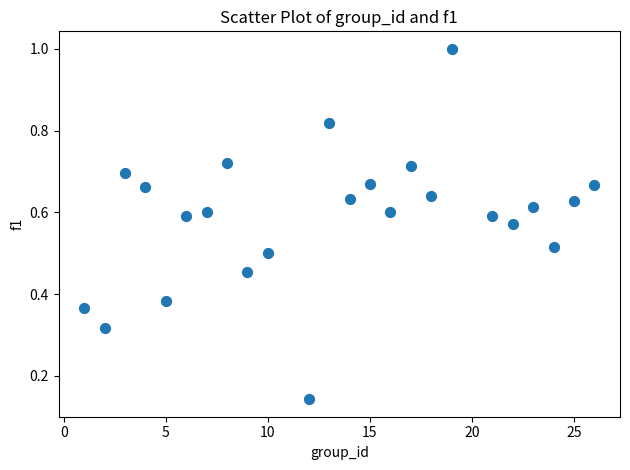

What is the range of Y values (max minus min)?

0.9